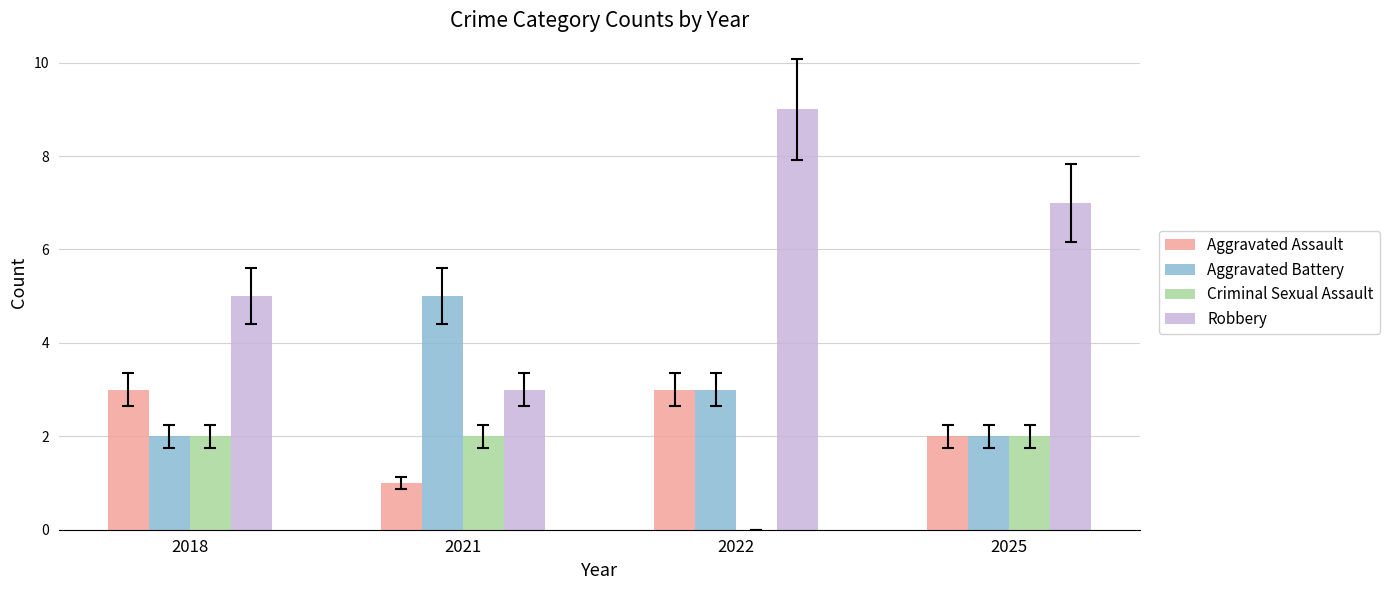

At which label is Robbery closest to 6?

2018